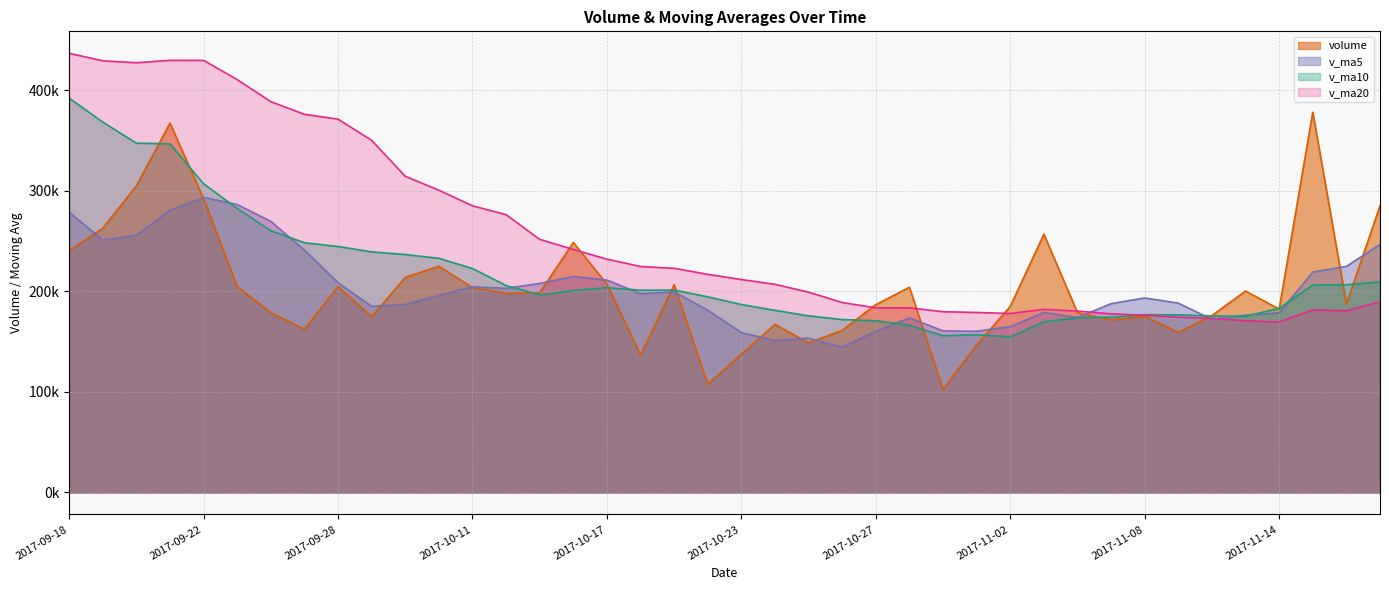

How many values in the v_ma10 series exceed 201085?

20